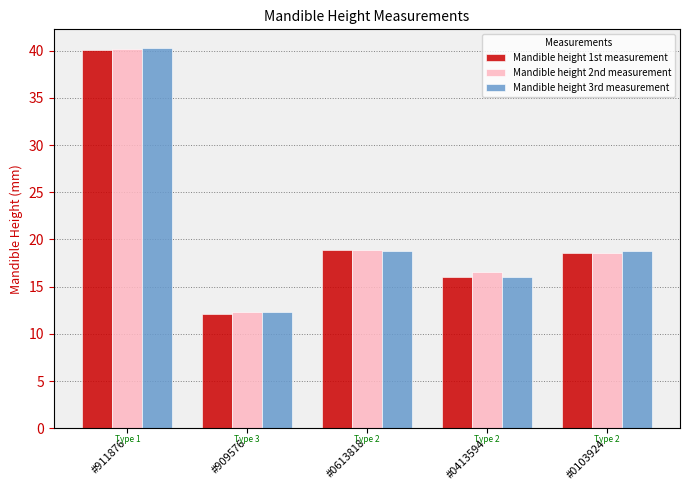

Is it true that Mandible height 1st measurement equals 18.9 at #0613818?

True